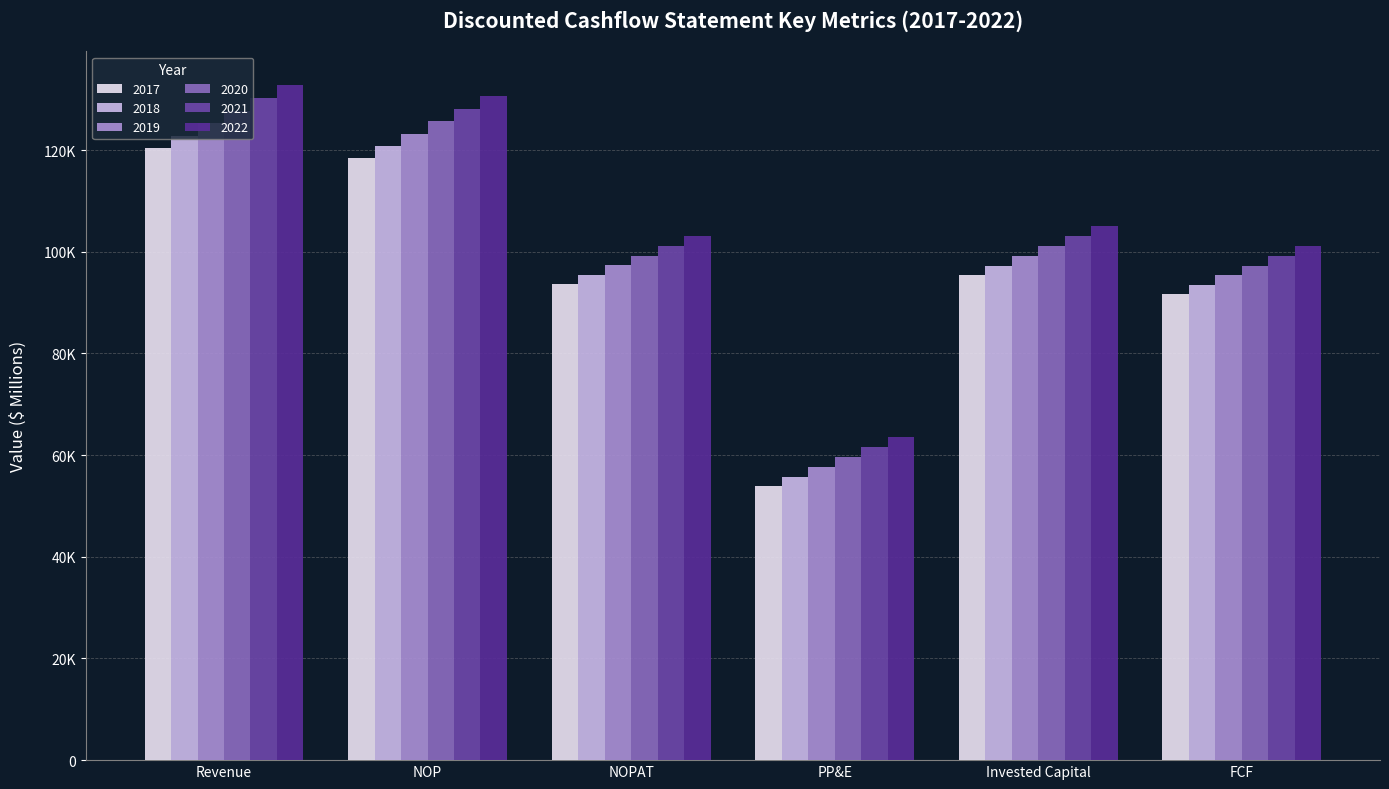

What are all the series names shown in the legend?

2017, 2018, 2019, 2020, 2021, 2022